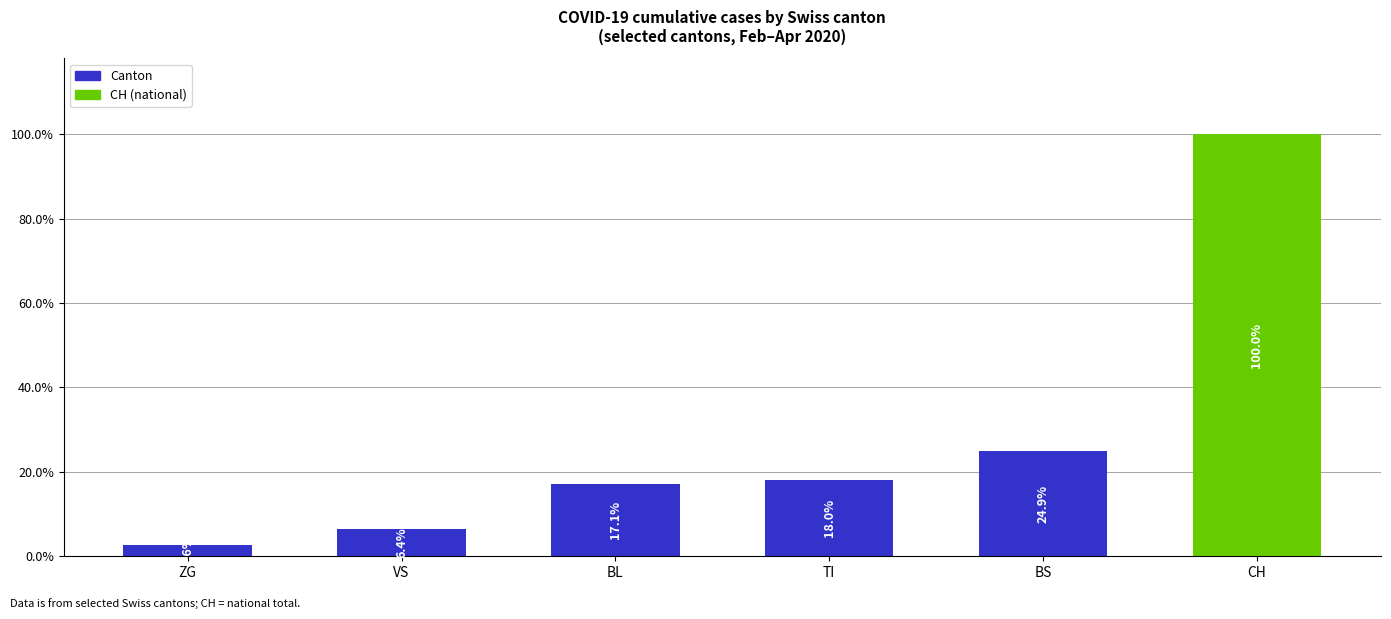

Is it true that the value at BL is 17.1?

True